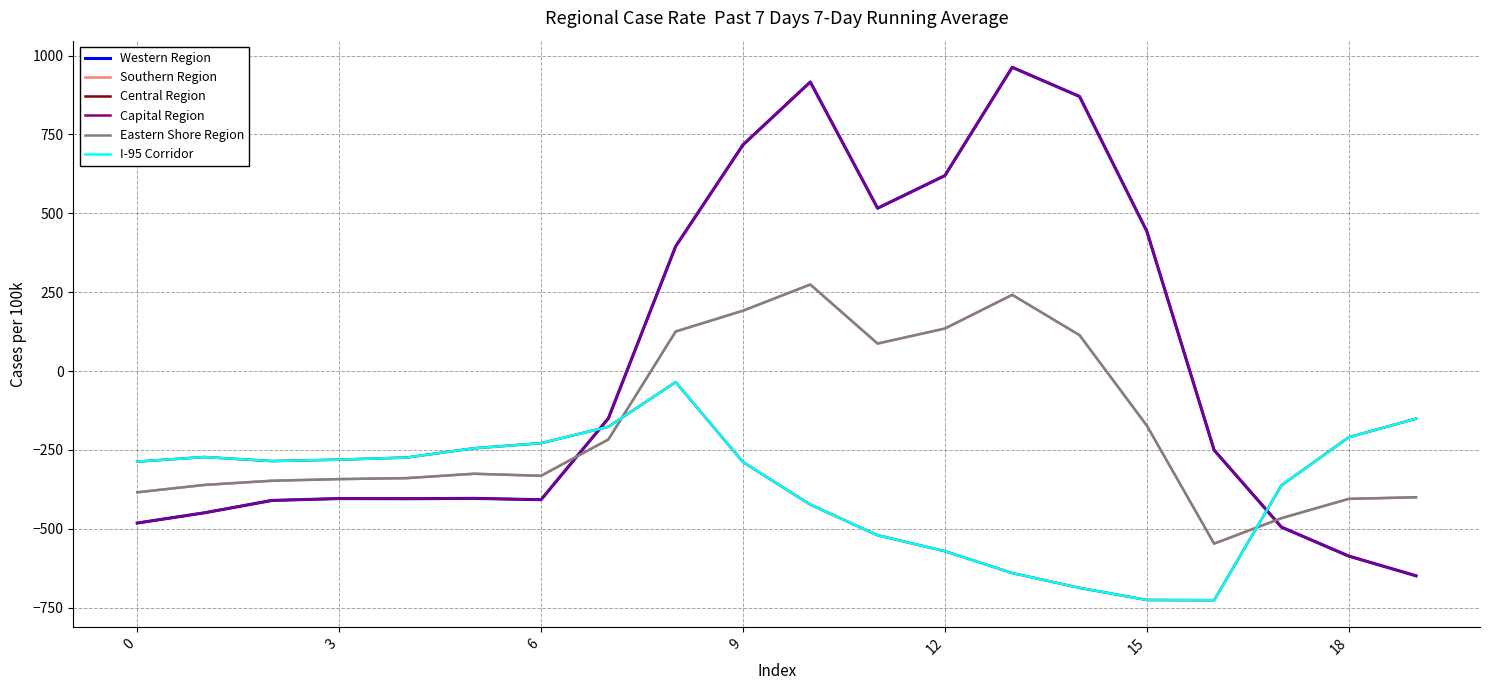

Does the chart display data point markers on the line(s)?

No